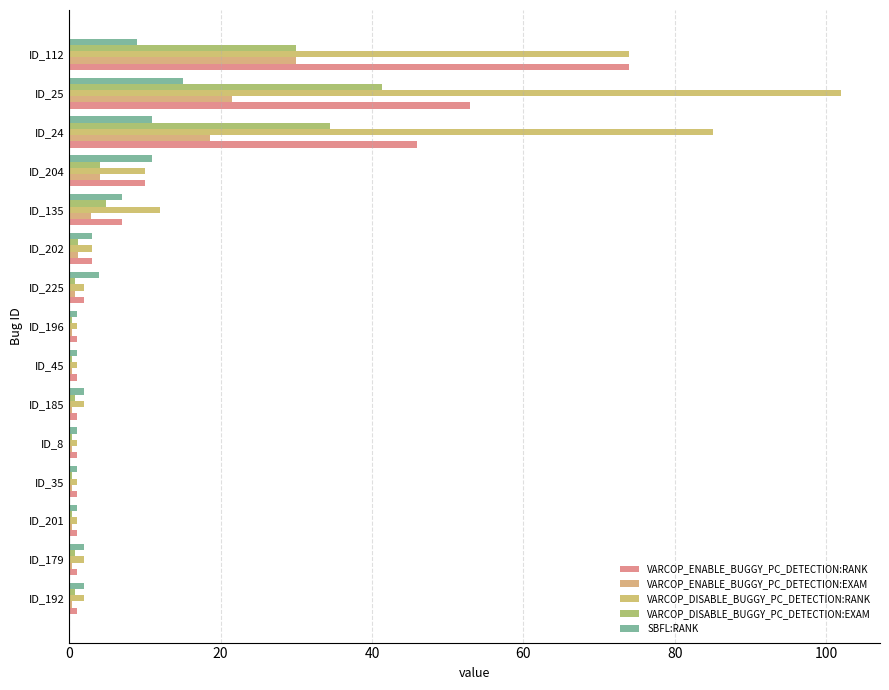

What are all the series names shown in the legend?

VARCOP_ENABLE_BUGGY_PC_DETECTION:RANK, VARCOP_ENABLE_BUGGY_PC_DETECTION:EXAM, VARCOP_DISABLE_BUGGY_PC_DETECTION:RANK, VARCOP_DISABLE_BUGGY_PC_DETECTION:EXAM, SBFL:RANK